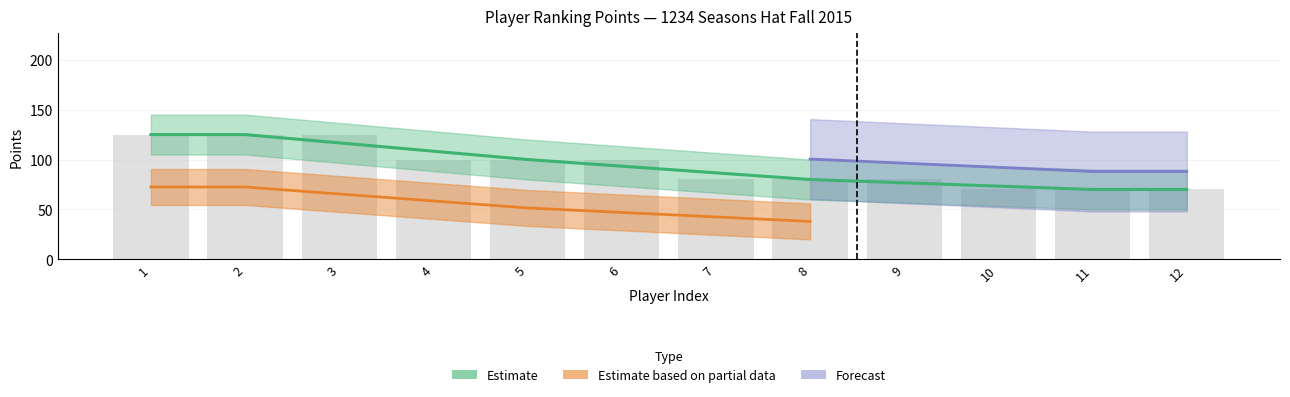

Count the number of categories in the chart.

12